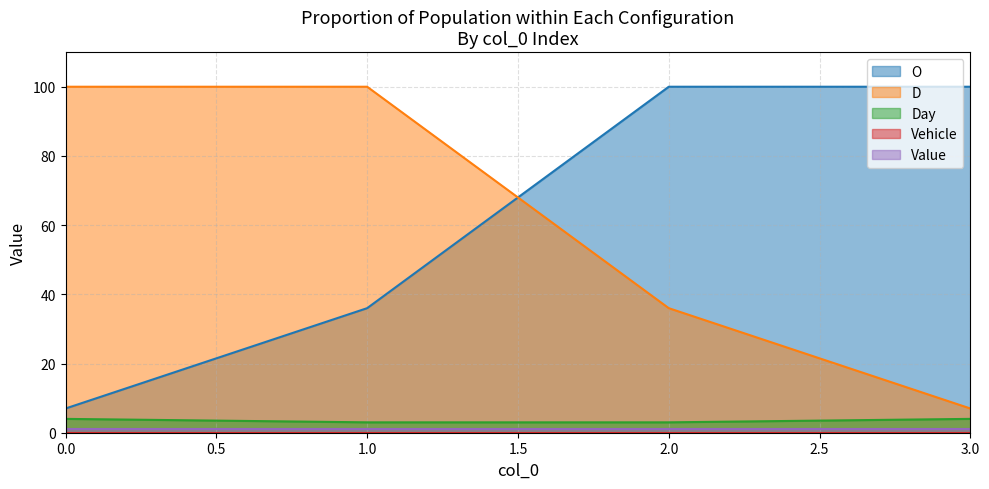

What value does the D series have at 3.0?

7